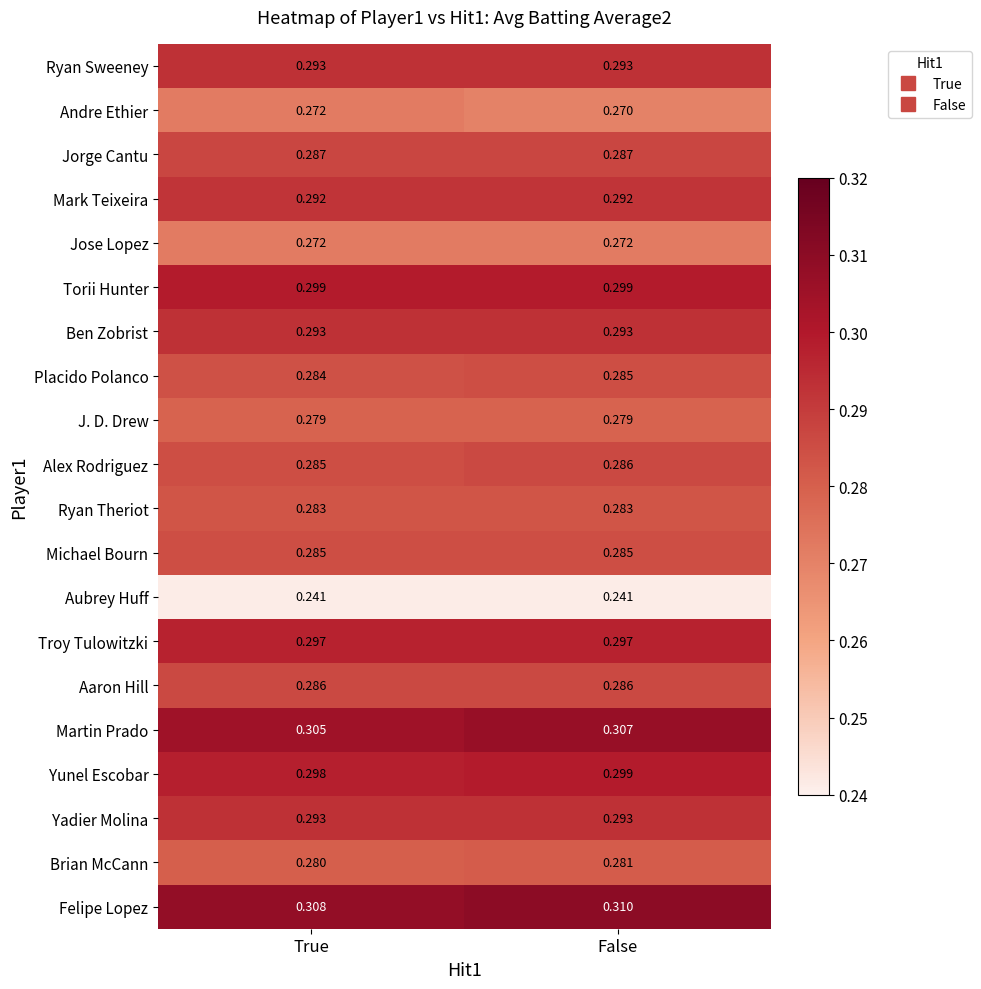

What is the spread (max minus min) of values at False?

0.1